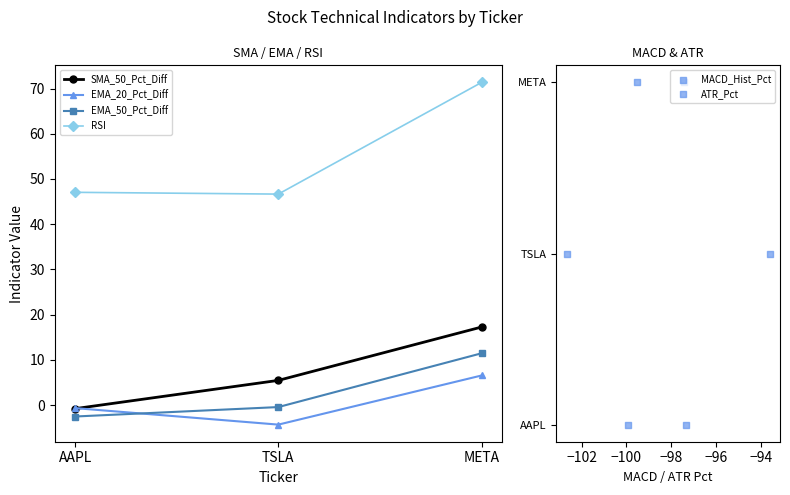

At how many categories does at least one series exceed 1?

3